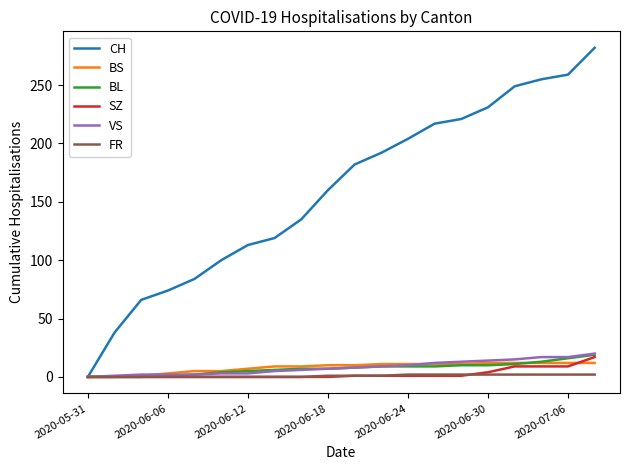

Which series has the widest spread of values?

CH